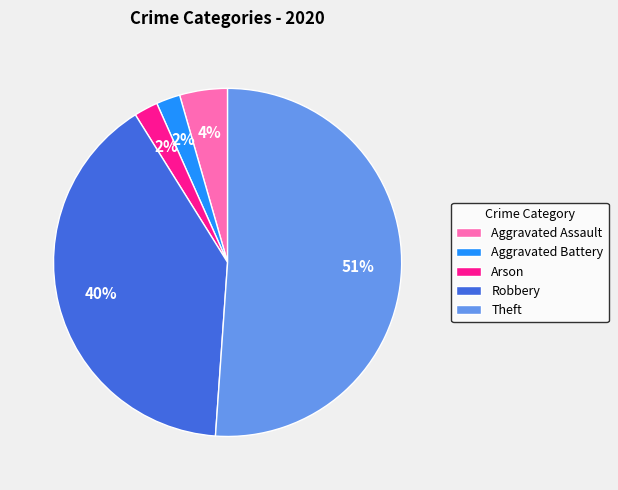

Does Theft represent more than half of the total?

Yes